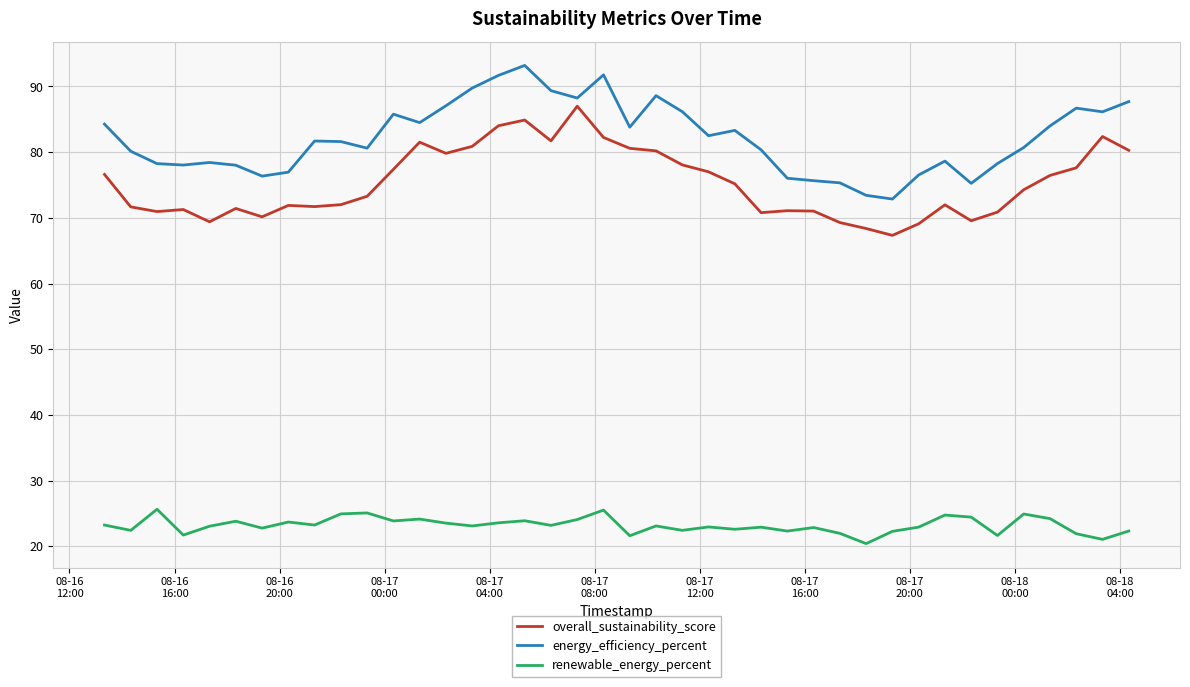

List the series in order of their peak value, lowest first.

renewable_energy_percent, overall_sustainability_score, energy_efficiency_percent